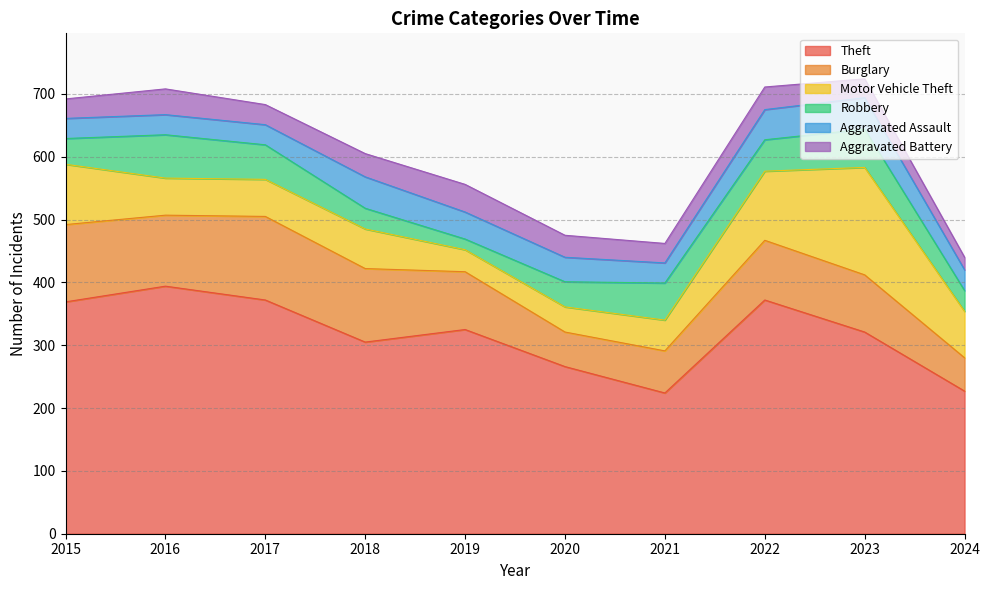

What is the sum of the Aggravated Battery values at 2016 and 2021?

72